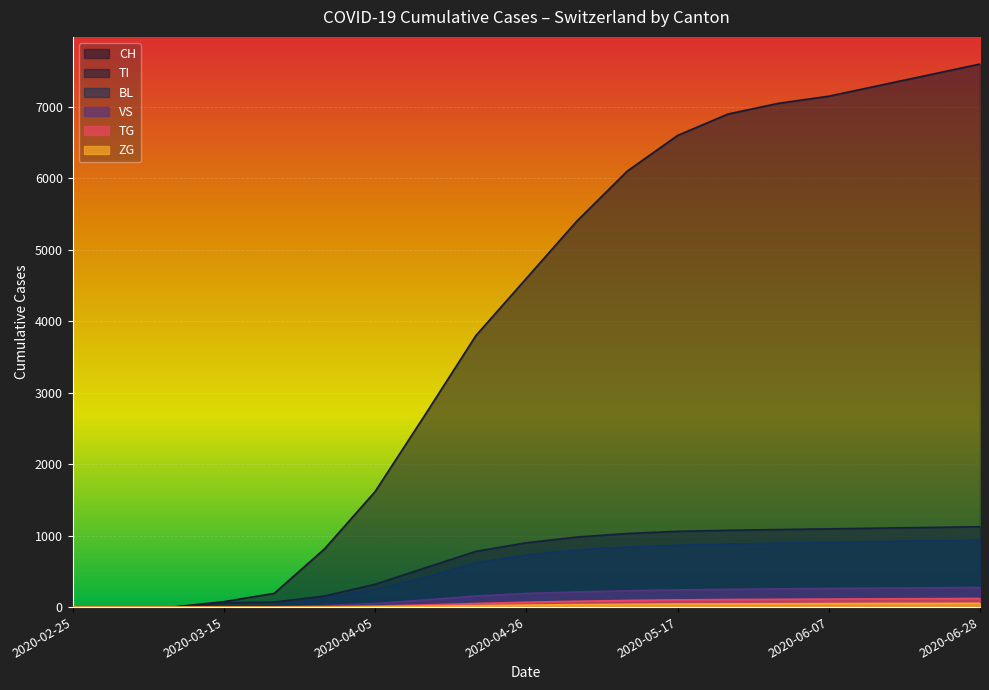

True or false: TI and ZG intersect in this chart.

False